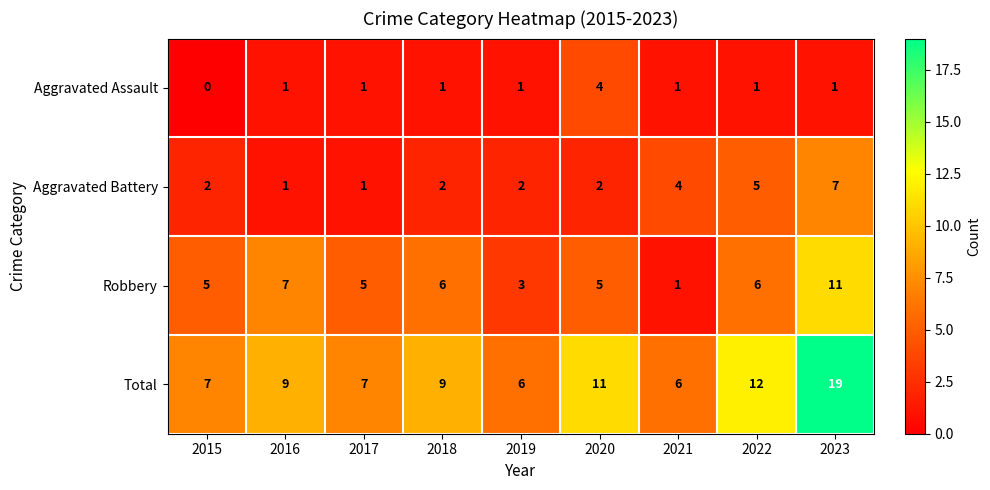

The Aggravated Assault series shows 1 at 2019. True or false?

True